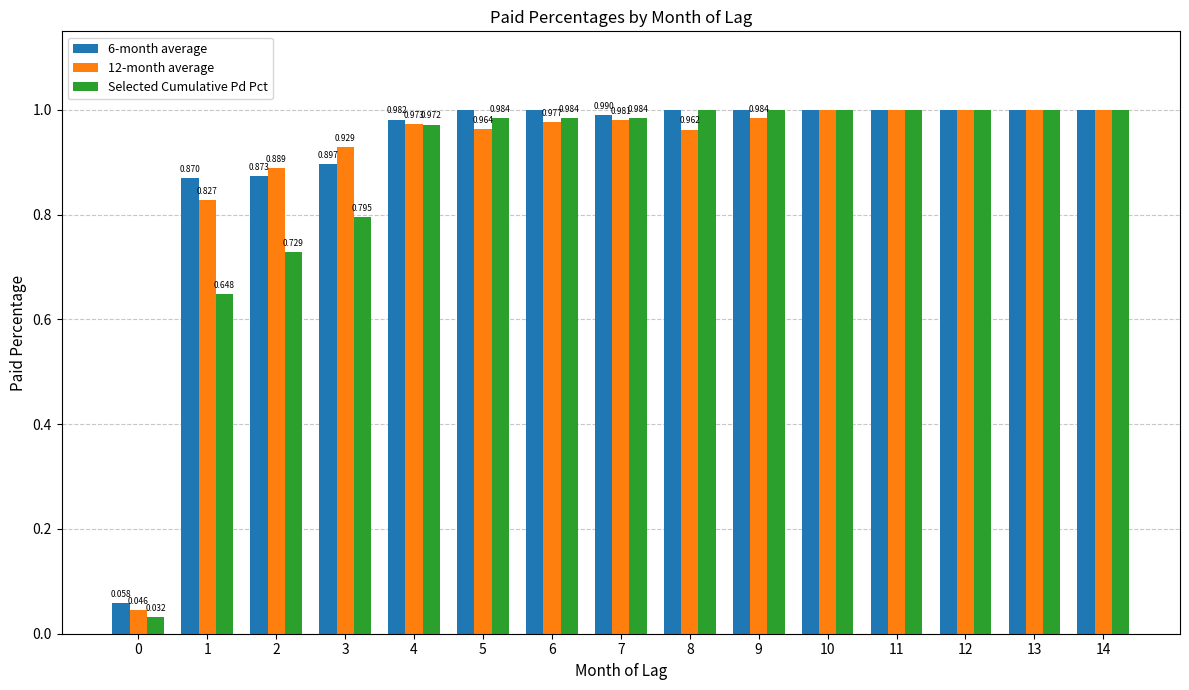

Is the value of Selected Cumulative Pd Pct at 14 greater than the value of 6-month average at 4?

Yes